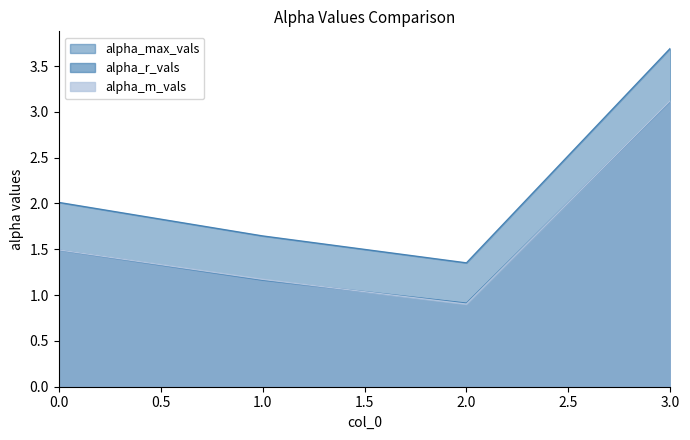

Between 3 and 2, which is larger?

3